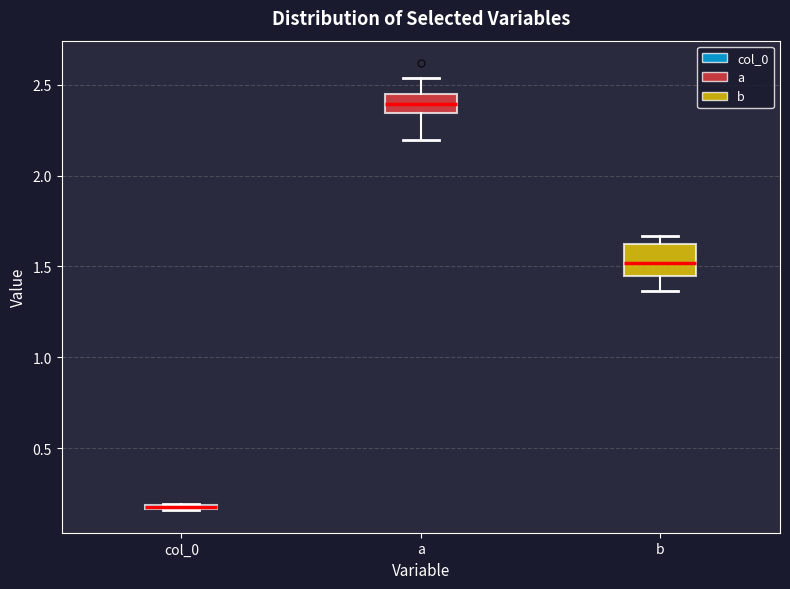

Where is the lower edge of the box for col_0 on the y-axis? The values are not printed on the chart, so give them approximately, as read against the axis.

0.15